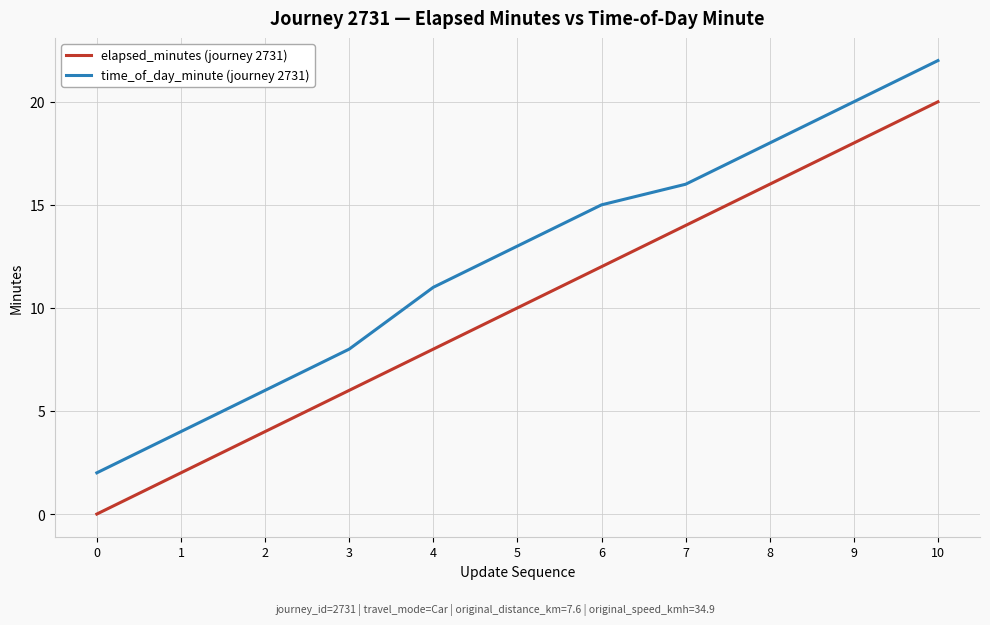

At how many categories does at least one series exceed 17?

3